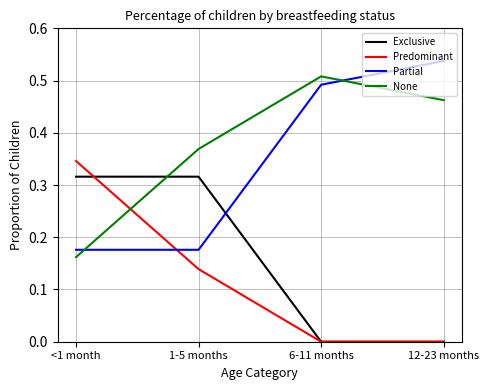

Which series has the largest total across all categories?

None